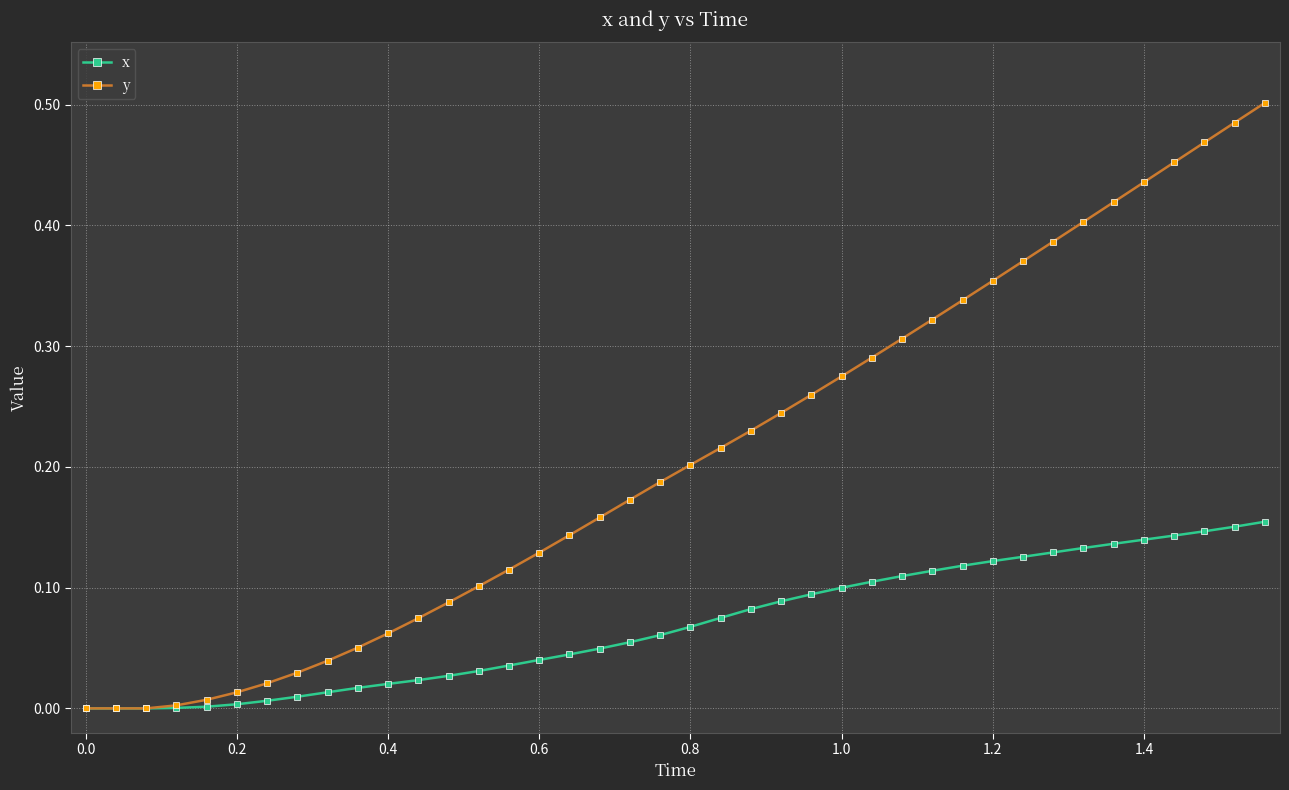

Which series has the largest total across all categories?

y